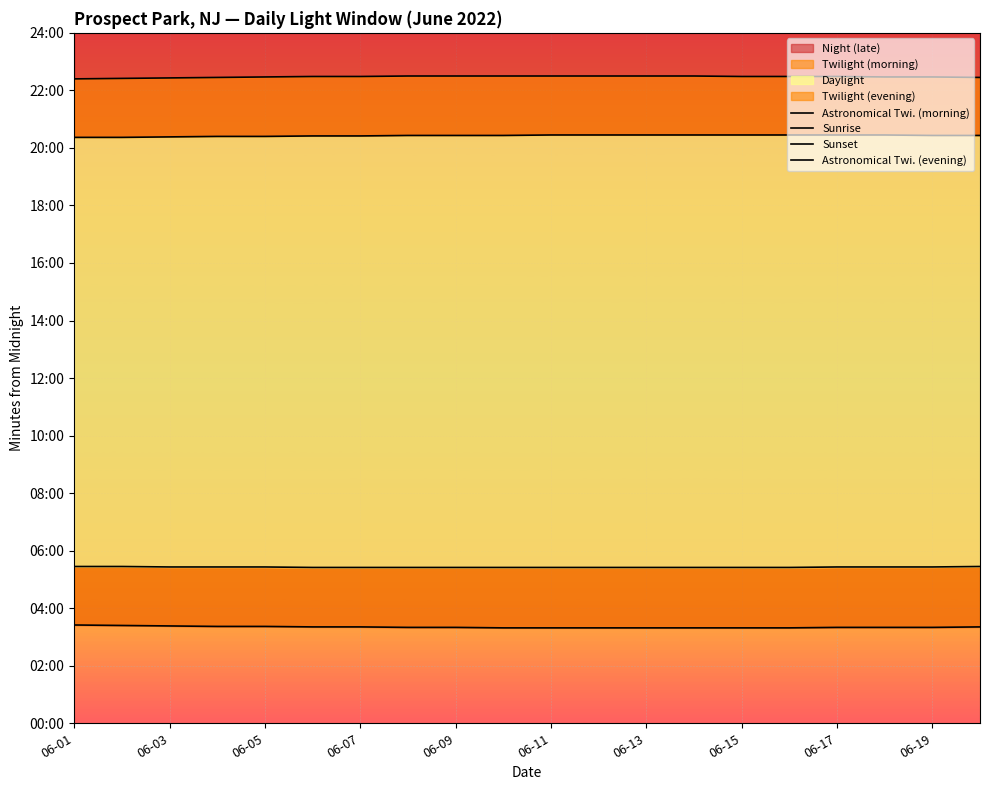

At which label does Astronomical Twi. (morning) reach its peak?

06-01